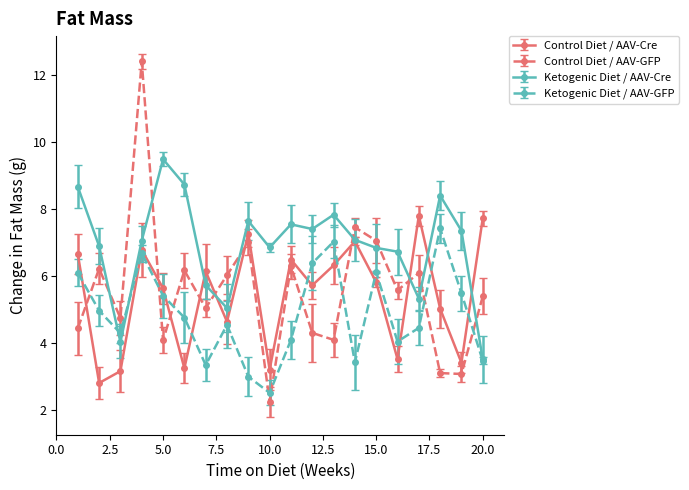

True or false: Ketogenic Diet / AAV-GFP and Control Diet / AAV-GFP intersect in this chart.

True